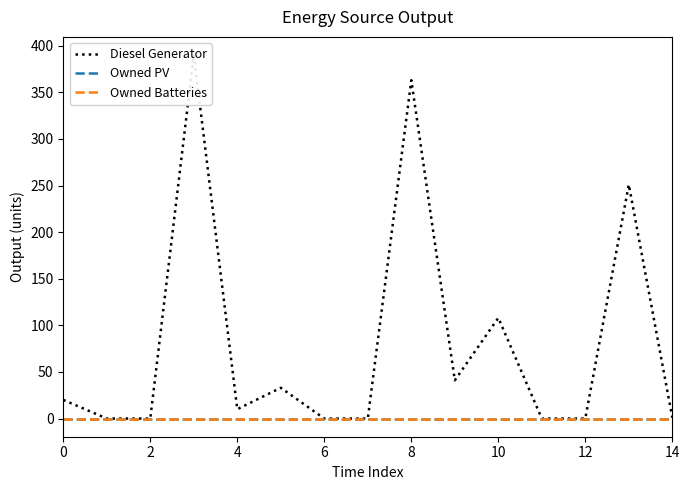

The value of Diesel Generator at 0 is 20. True or false?

True